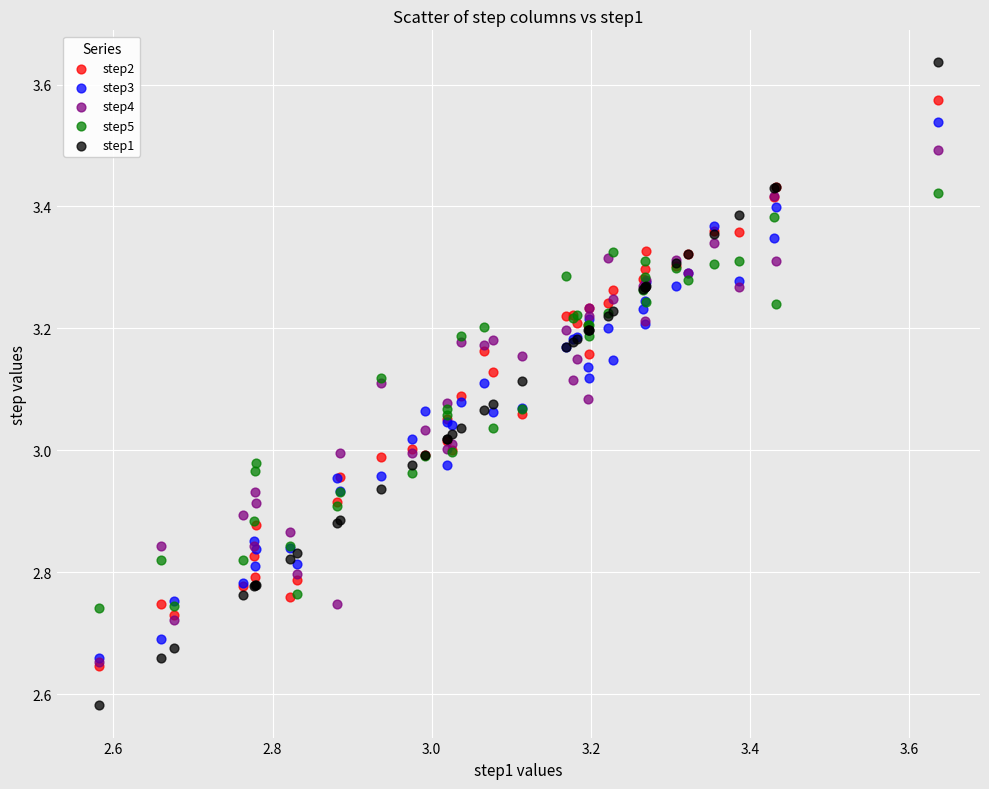

What are all the series names shown in the legend?

step2, step3, step4, step5, step1